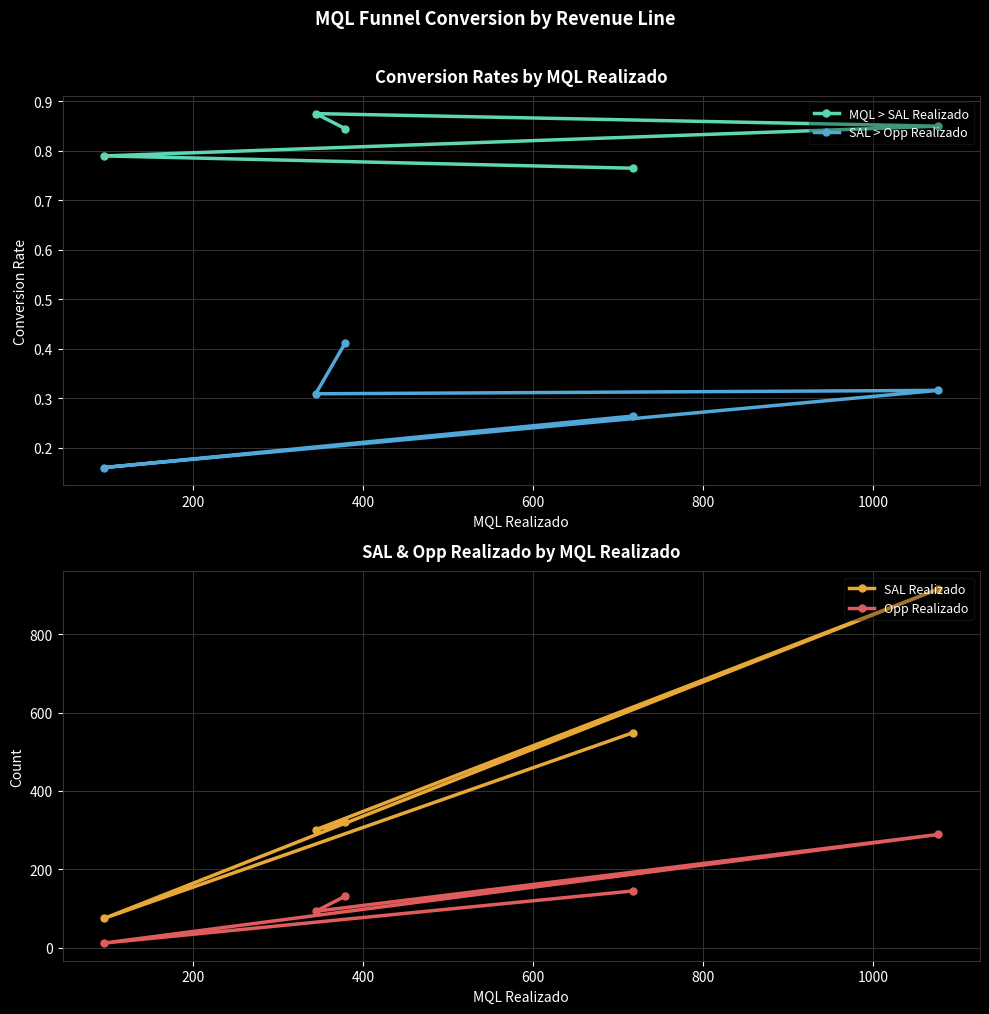

List the labels in order of MQL > SAL Realizado value, largest first.

600, 400, 800, 200, 0